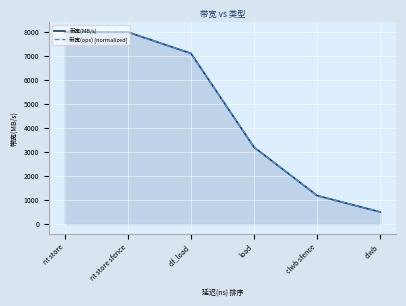

What is the total value across all series at nt store?

16000.0